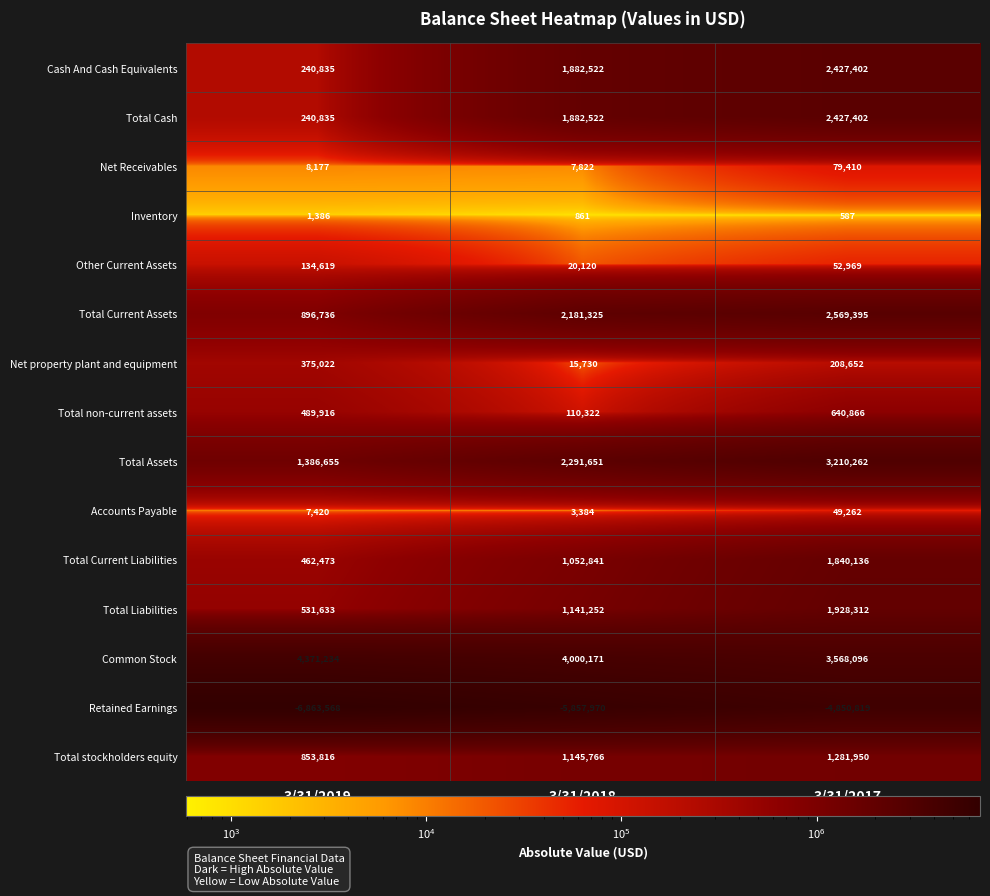

What is the difference between the second highest and minimum values in the Total non-current assets series?

379594